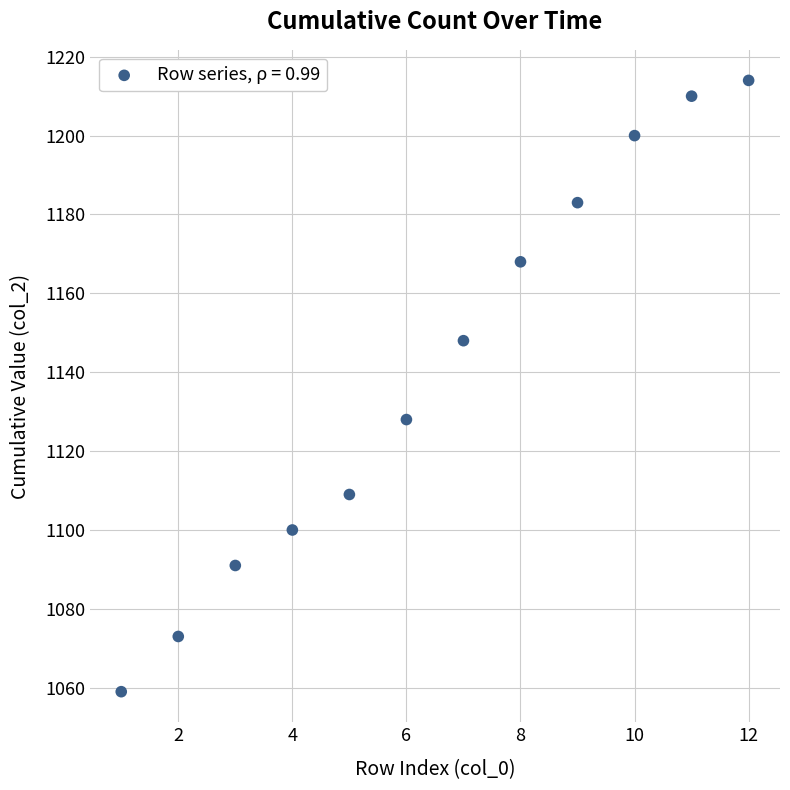

What Y value in the scatter plot is closest to 1136?

1128